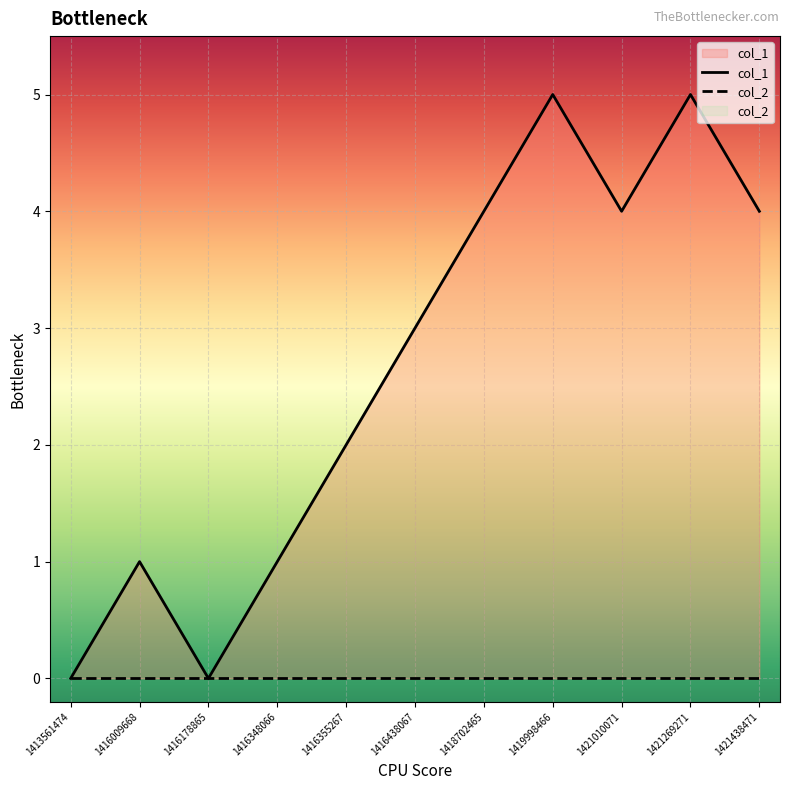

Which series has the widest spread of values?

col_1